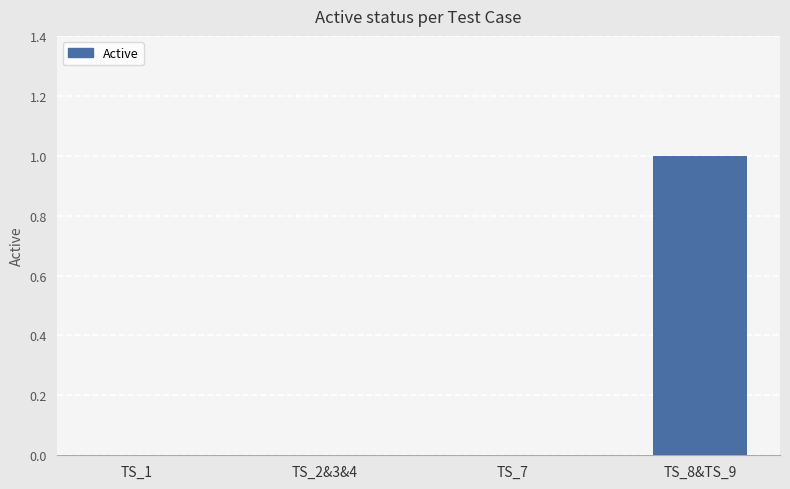

True or false: the data shows 1 at TS_2&3&4.

False